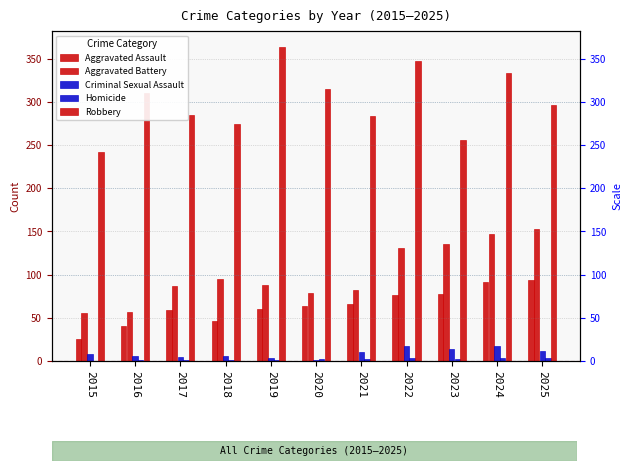

Count the number of categories in the chart.

11